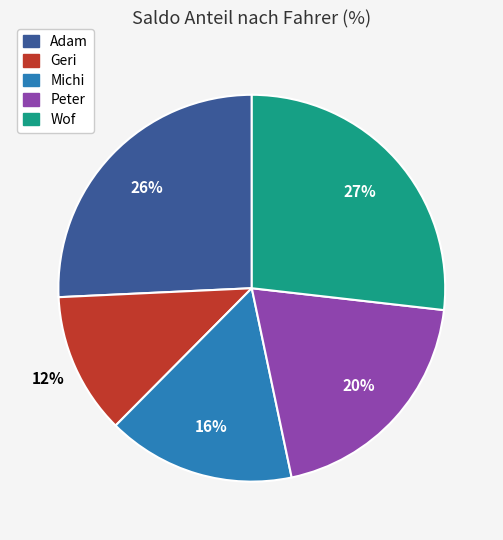

Is there a majority slice in this chart?

No